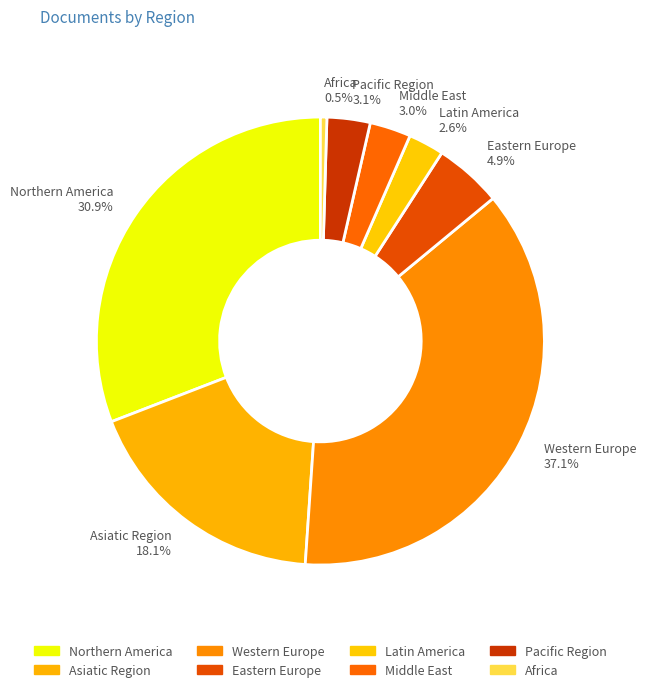

Between Northern America and Pacific Region, which is larger?

Northern America